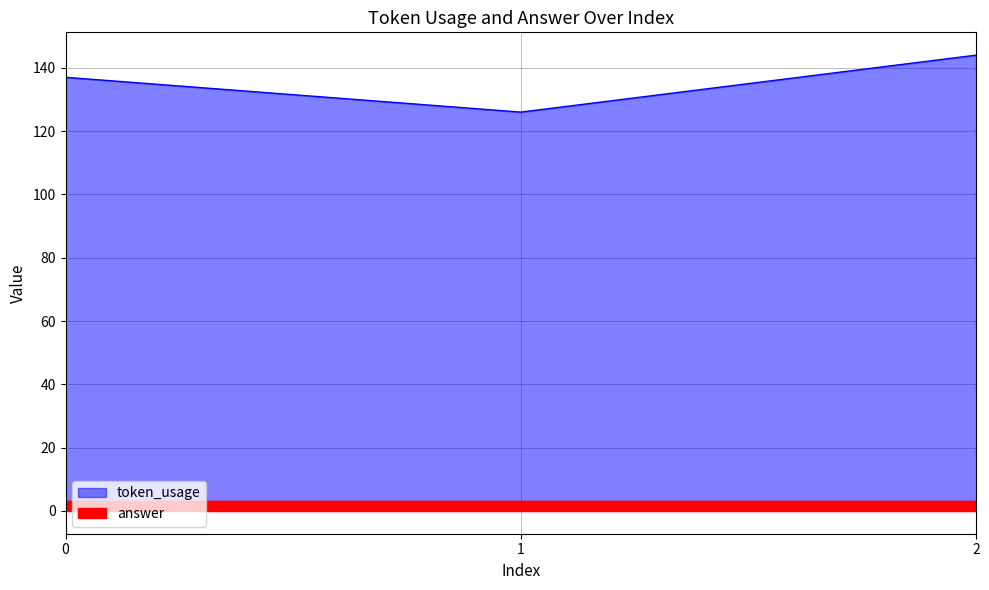

What is the value of the 1st point from the left?

137